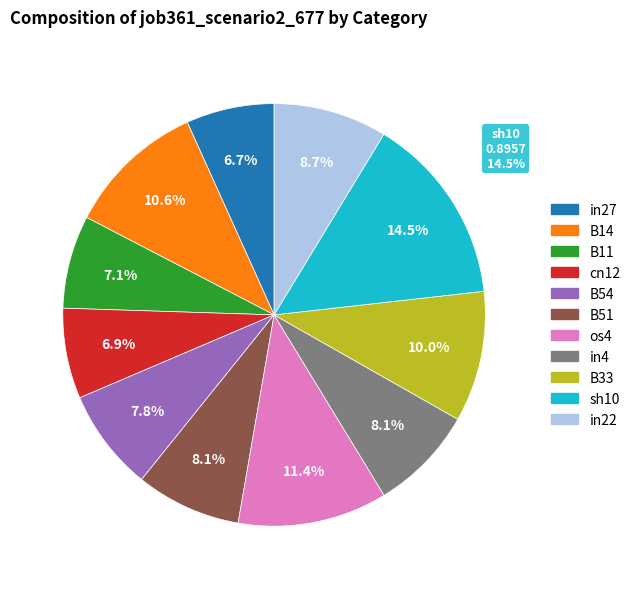

What percentage do B14 and os4 together represent?

22.1%